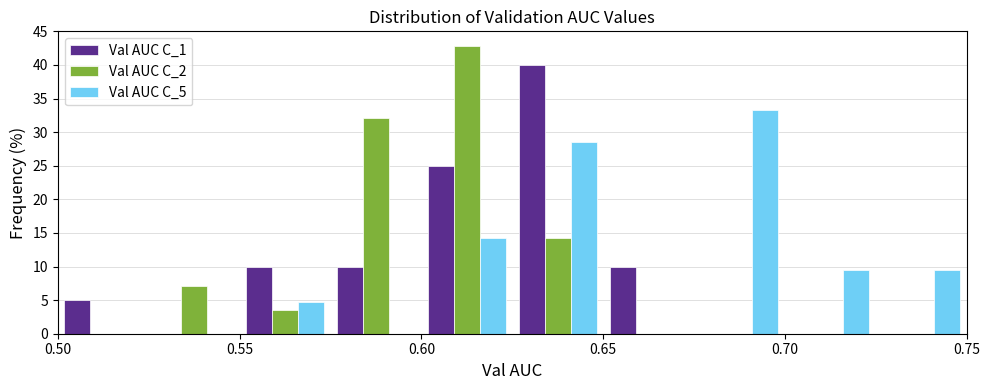

In the Val AUC C_5 series, which range on the x-axis has the tallest bar?

0.675 to 0.700